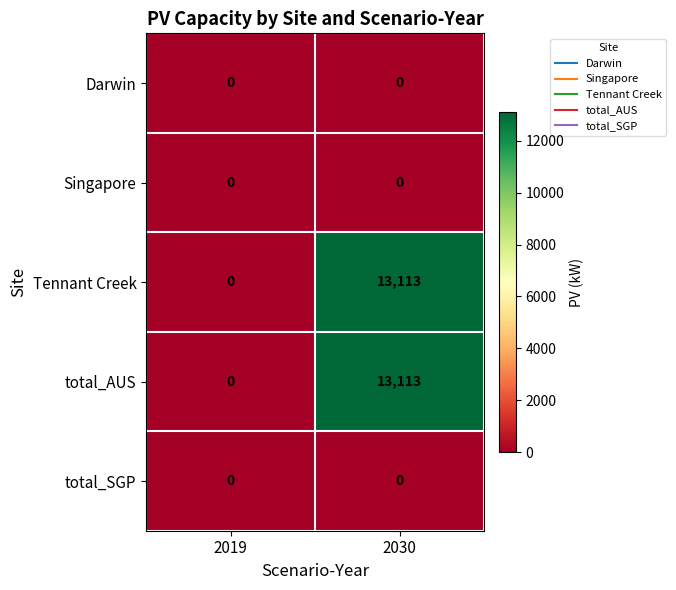

What is the spread (max minus min) of values at 2030?

13113